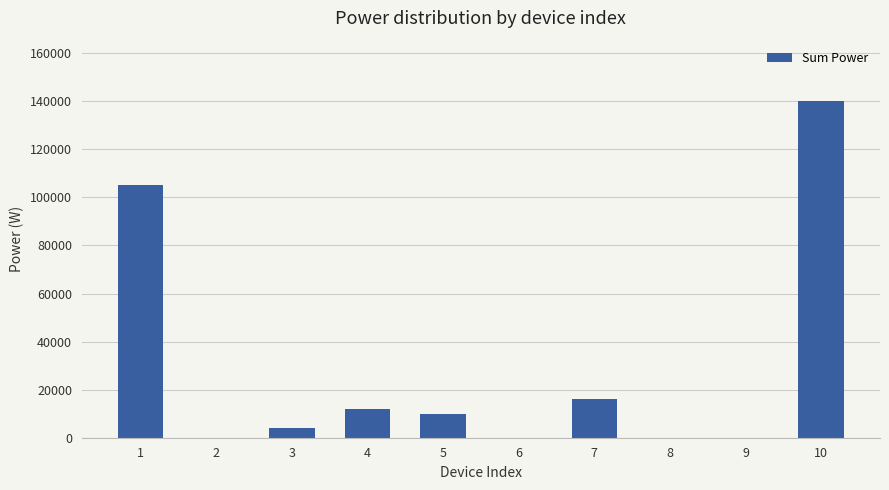

Is it true that the value at 6 is 0?

True